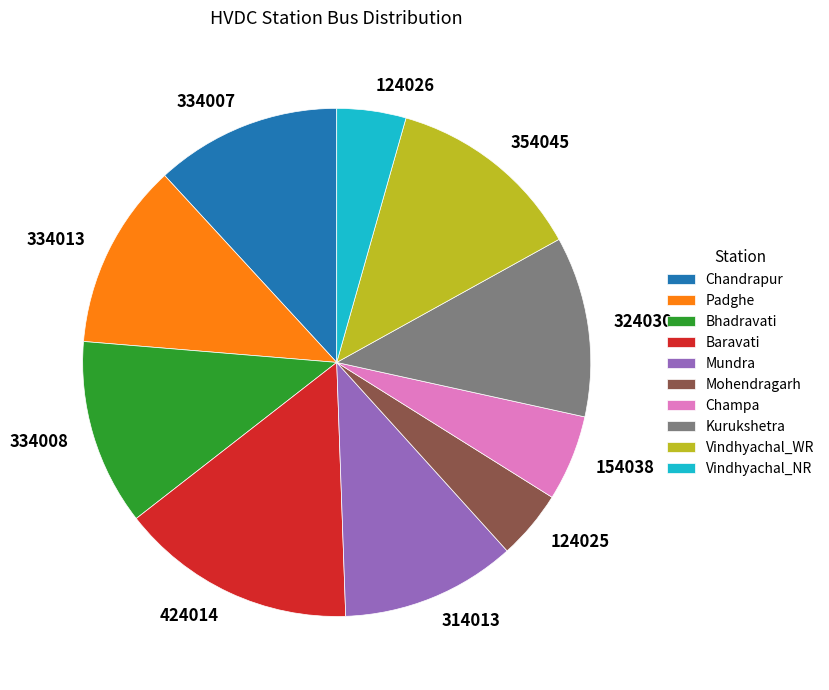

The Mundra slice represents 11% of the pie. True or false?

True